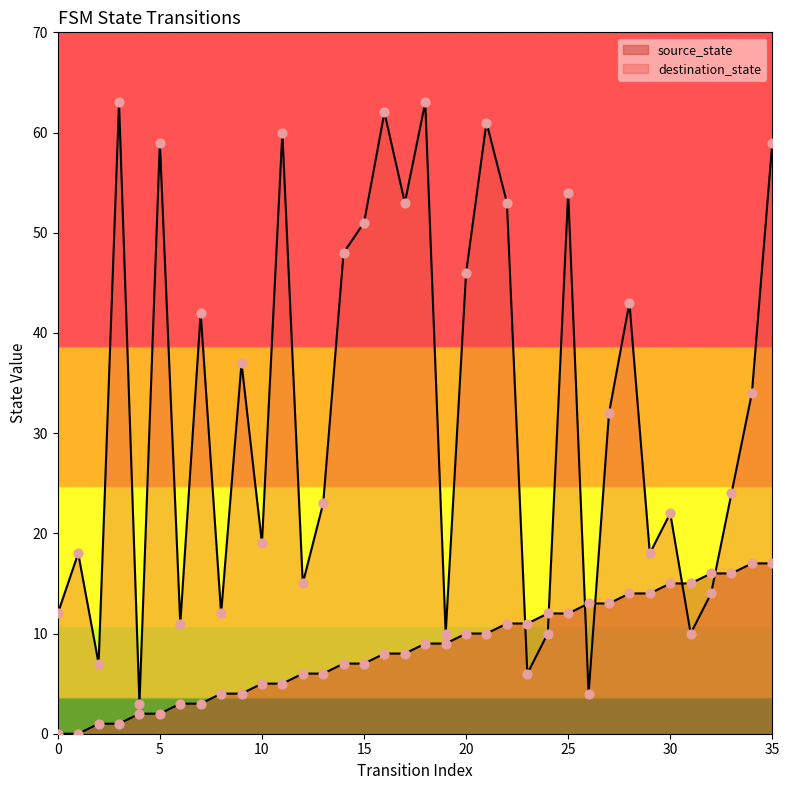

What are all the series names shown in the legend?

source_state, destination_state